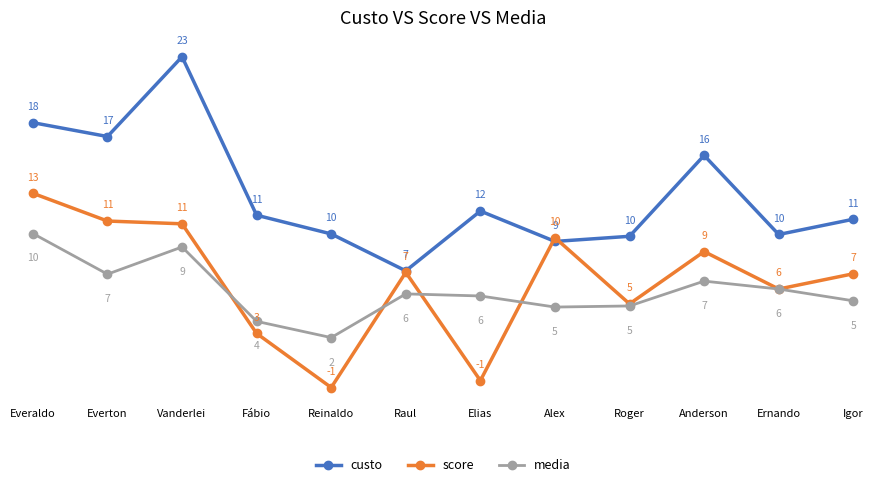

How many values in the media series are below 5?

4